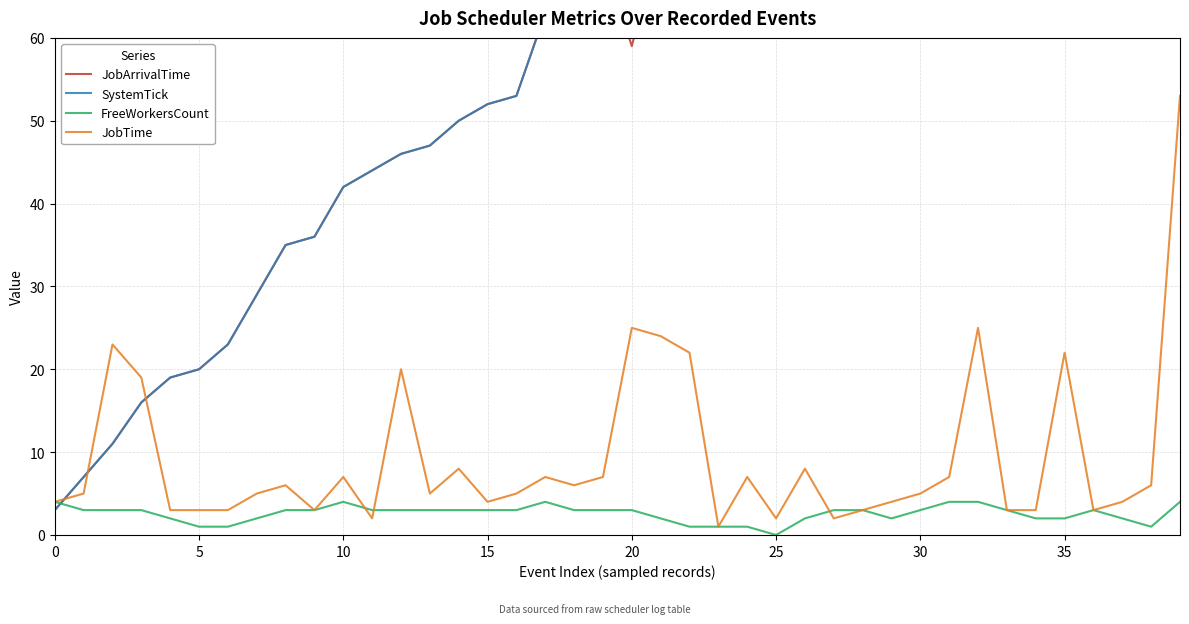

True or false: JobArrivalTime and SystemTick intersect in this chart.

False